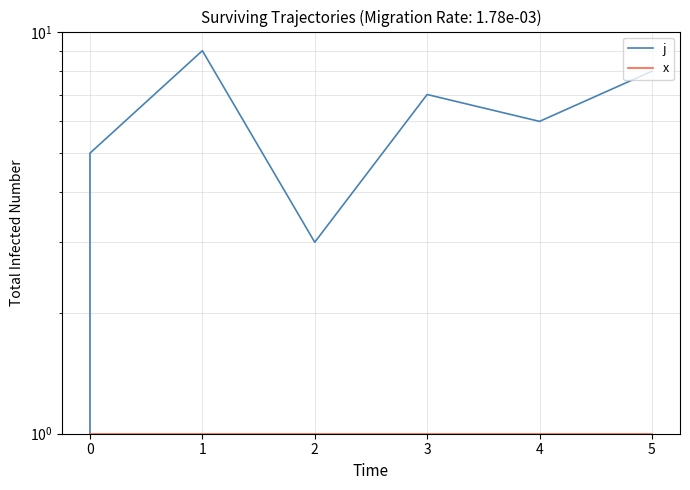

Which series has the largest total across all categories?

j